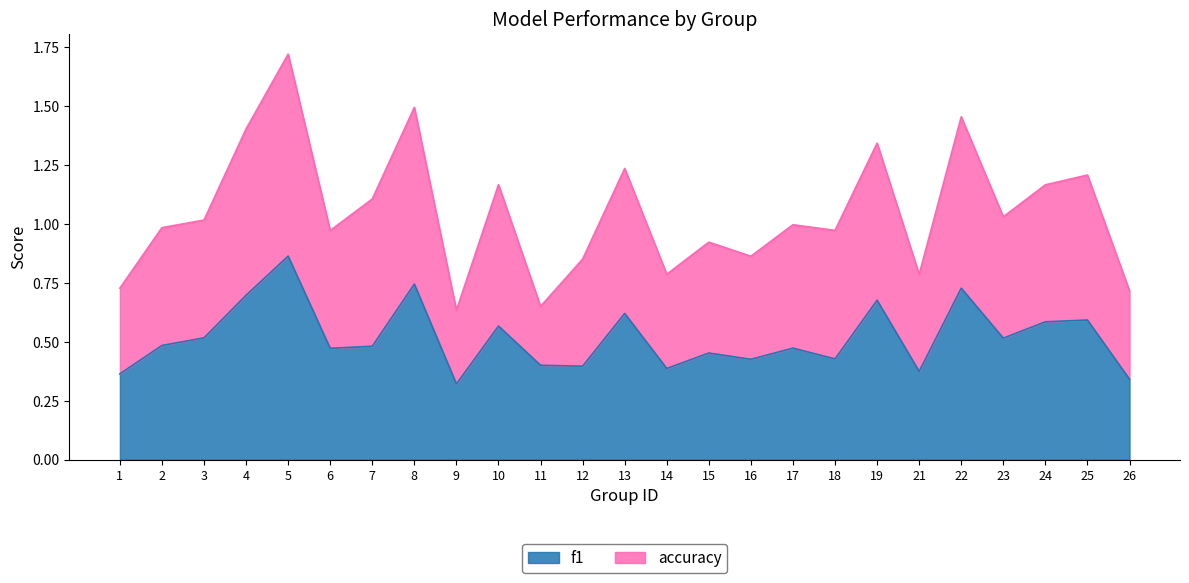

How many lines are shown in the chart?

2